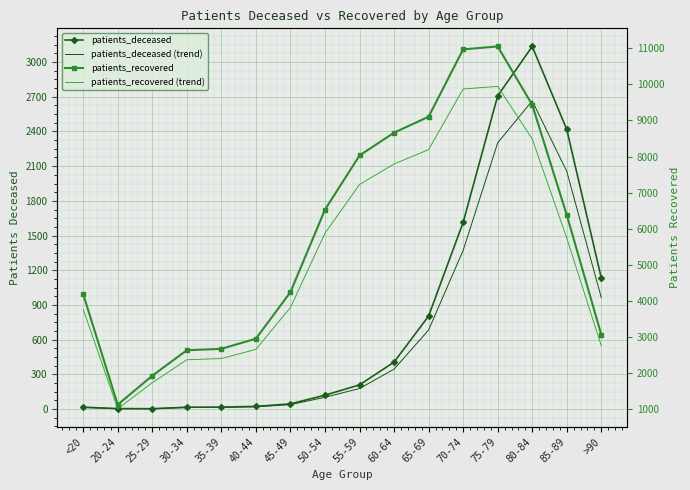

Reading right to left, extract all data points from this chart.

patients_deceased: >90=1132.0	85-89=2417.0	80-84=3135.0	75-79=2708.0	70-74=1614.0	65-69=804.0	60-64=406.0	55-59=209.0	50-54=120.0	45-49=45.0	40-44=23.0	35-39=17.0	30-34=16.0	25-29=3.0	20-24=4.0	<20=16.0
patients_deceased (trend): >90=962.2	85-89=2054.4	80-84=2664.8	75-79=2301.8	70-74=1371.9	65-69=683.4	60-64=345.1	55-59=177.7	50-54=102.0	45-49=38.2	40-44=19.6	35-39=14.4	30-34=13.6	25-29=2.5	20-24=3.4	<20=13.6
patients_recovered: >90=3067.0	85-89=6381.0	80-84=9430.0	75-79=11047.0	70-74=10966.0	65-69=9102.0	60-64=8660.0	55-59=8029.0	50-54=6530.0	45-49=4247.0	40-44=2958.0	35-39=2677.0	30-34=2639.0	25-29=1933.0	20-24=1132.0	<20=4192.0
patients_recovered (trend): >90=2760.3	85-89=5742.9	80-84=8487.0	75-79=9942.3	70-74=9869.4	65-69=8191.8	60-64=7794.0	55-59=7226.1	50-54=5877.0	45-49=3822.3	40-44=2662.2	35-39=2409.3	30-34=2375.1	25-29=1739.7	20-24=1018.8	<20=3772.8